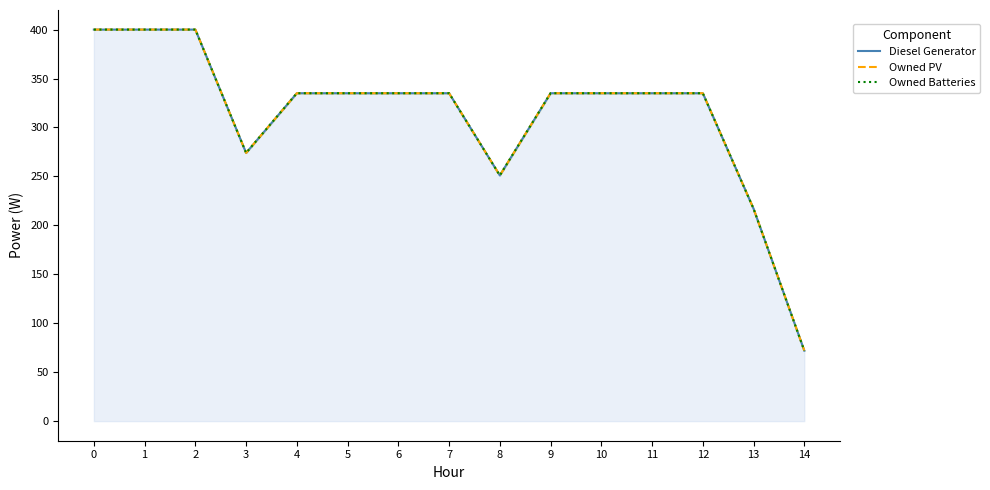

Where is the first local minimum for Owned Batteries?

3